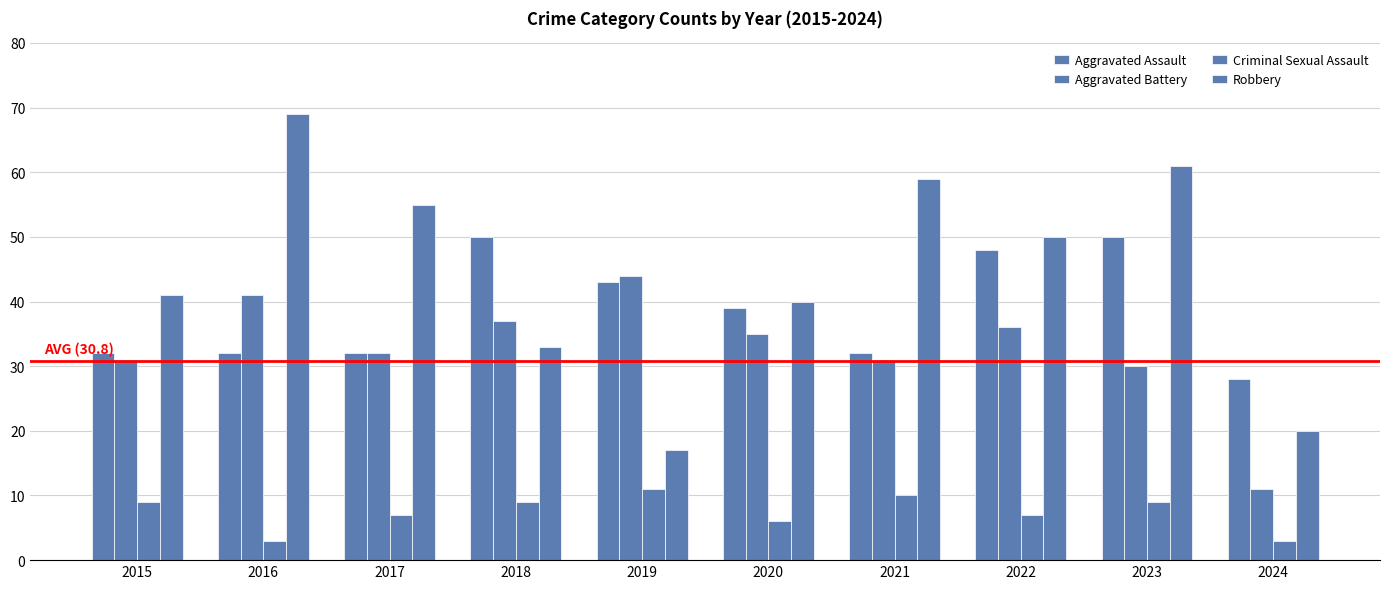

Count the number of data series in this chart.

4